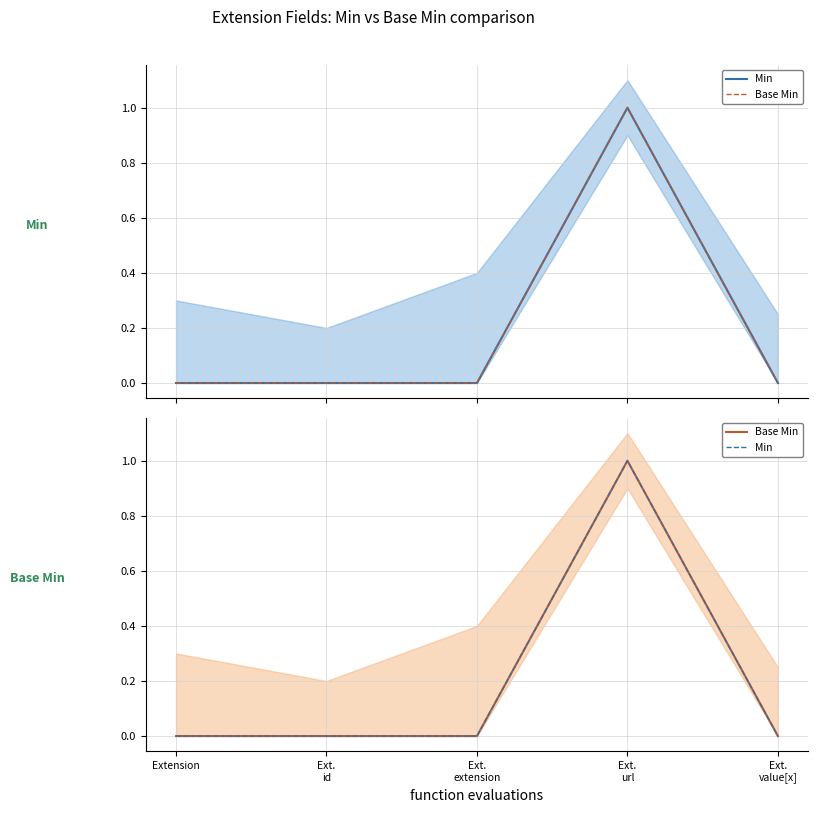

What is the label of the 5th point from the right?

Extension